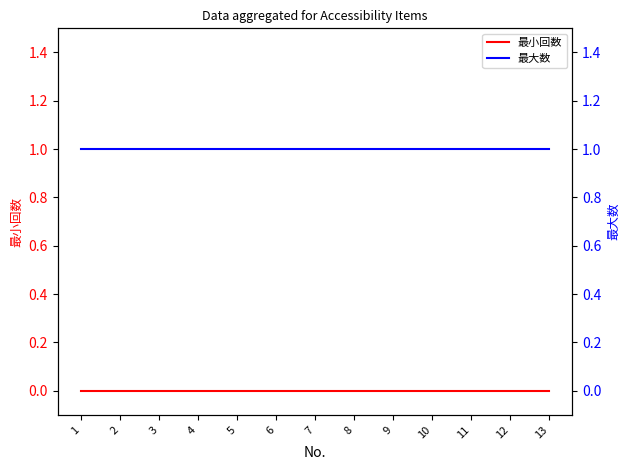

Which series has the largest total across all categories?

最大数